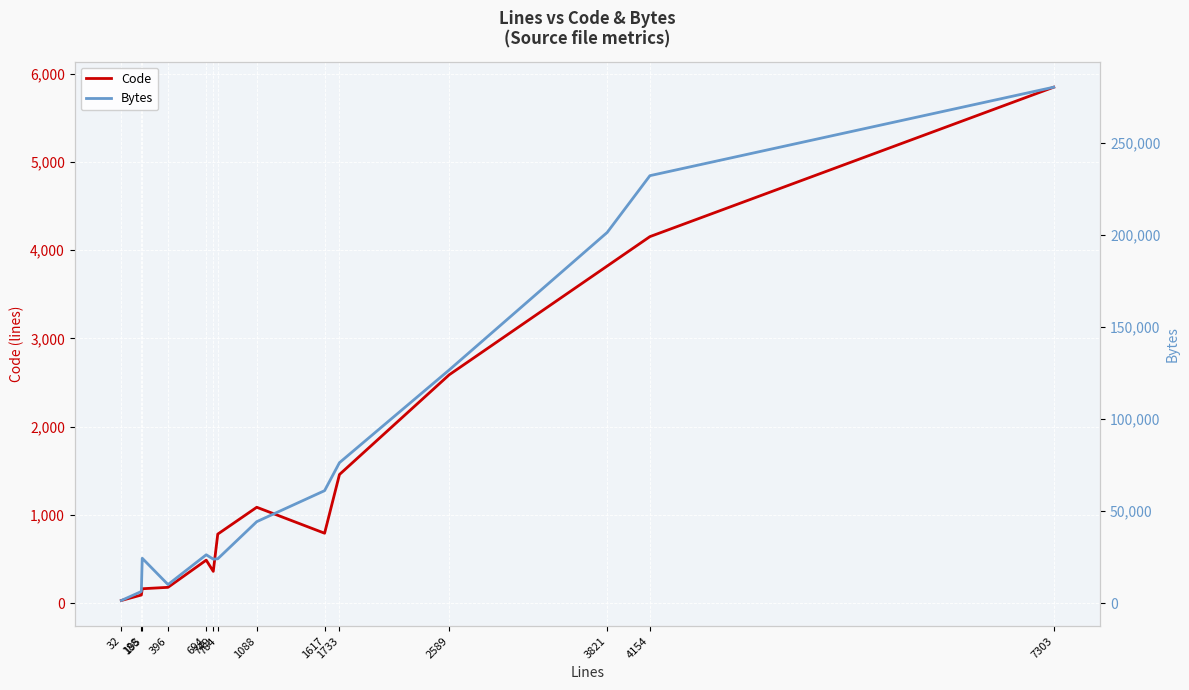

List the series in order of their peak value, highest first.

Bytes, Code